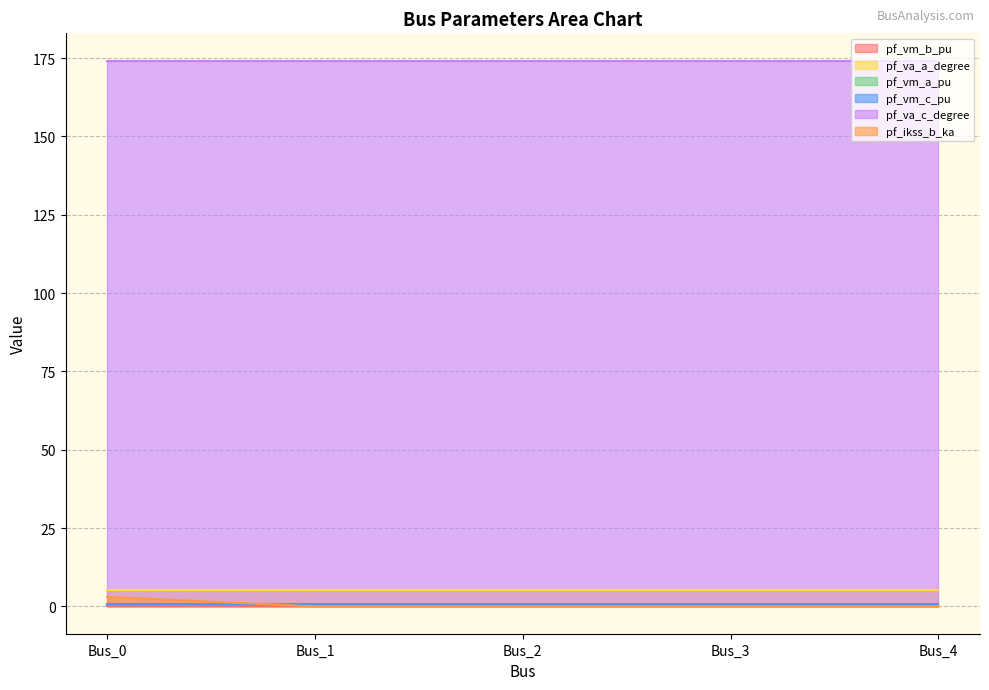

Reading right to left, what are all the values shown in this chart?

pf_vm_b_pu: 0.2	0.2	0.2	0.2	0.2
pf_va_a_degree: 5.2	5.2	5.2	5.2	5.2
pf_vm_a_pu: 0.9	0.9	0.9	0.9	0.9
pf_vm_c_pu: 0.8	0.8	0.8	0.8	0.8
pf_va_c_degree: 174.2	174.2	174.2	174.2	174.2
pf_ikss_b_ka: 0.0	0.0	0.0	0.0	3.1